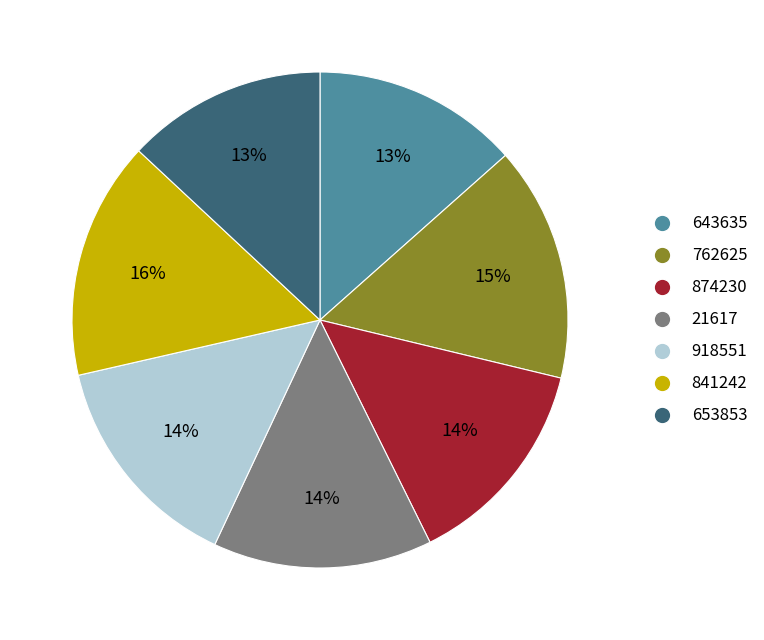

Is it true that 762625 is 29% of the pie?

False